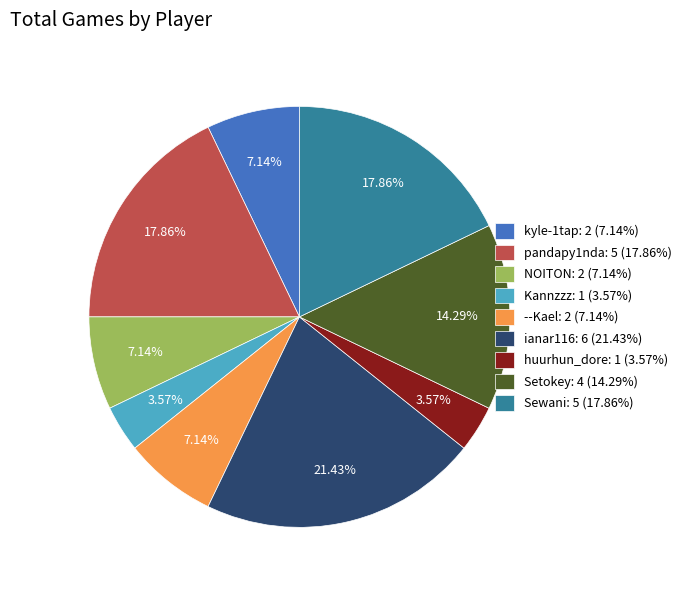

Combined, do NOITON: 2 (7.14%) and huurhun_dore: 1 (3.57%) account for over 50%?

No